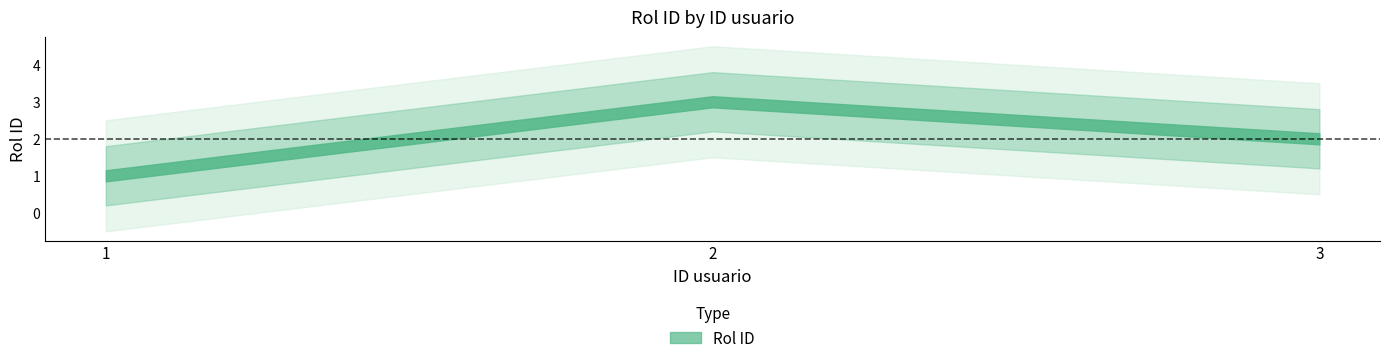

What is the approximate value at 3?

2